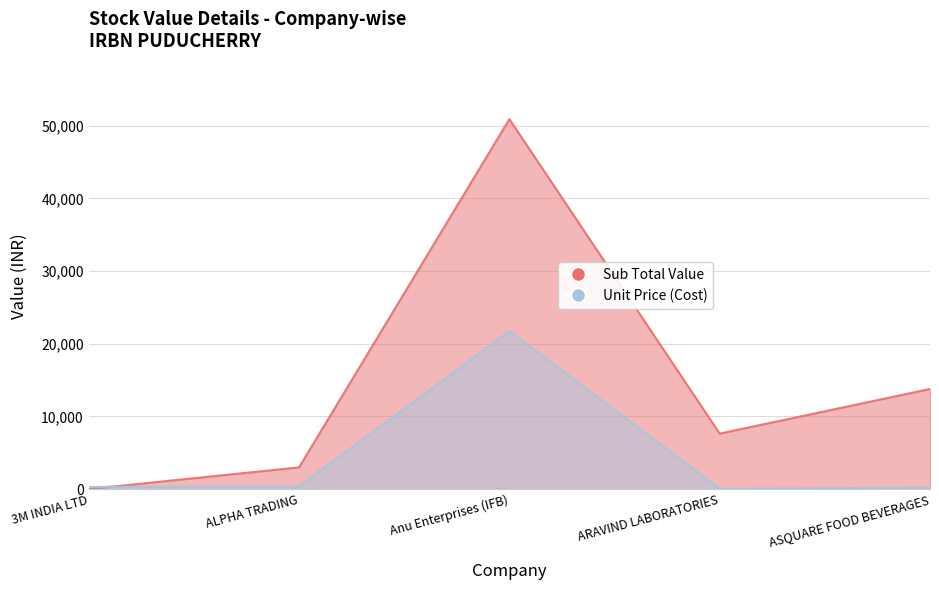

Which series has the largest range (max minus min)?

Sub Total Value